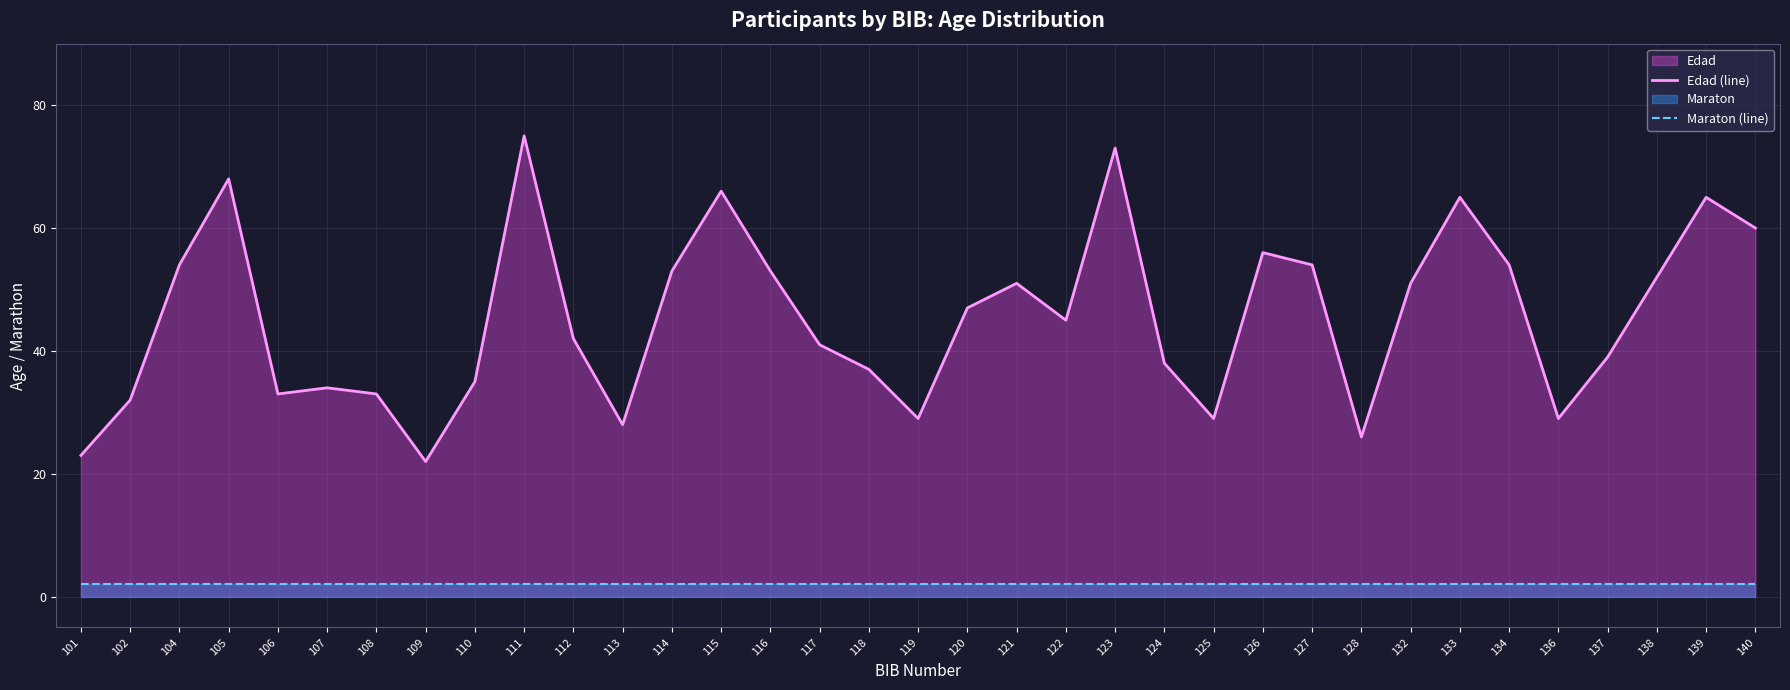

What is the difference between the maximum and minimum values in the Edad (line) series?

53